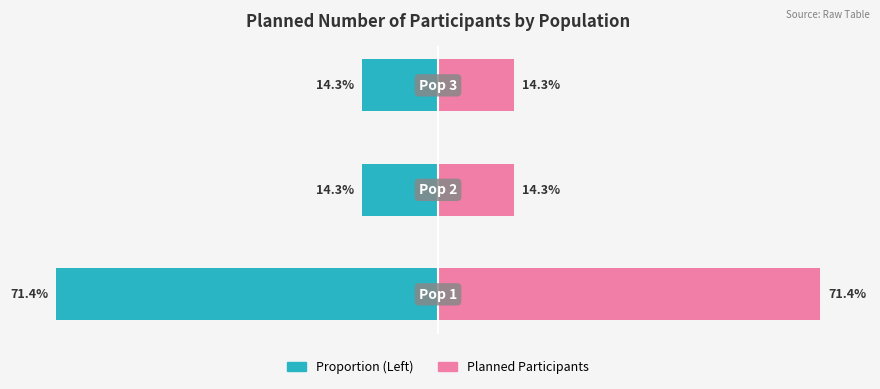

Which series has the largest total across all categories?

Planned Participants